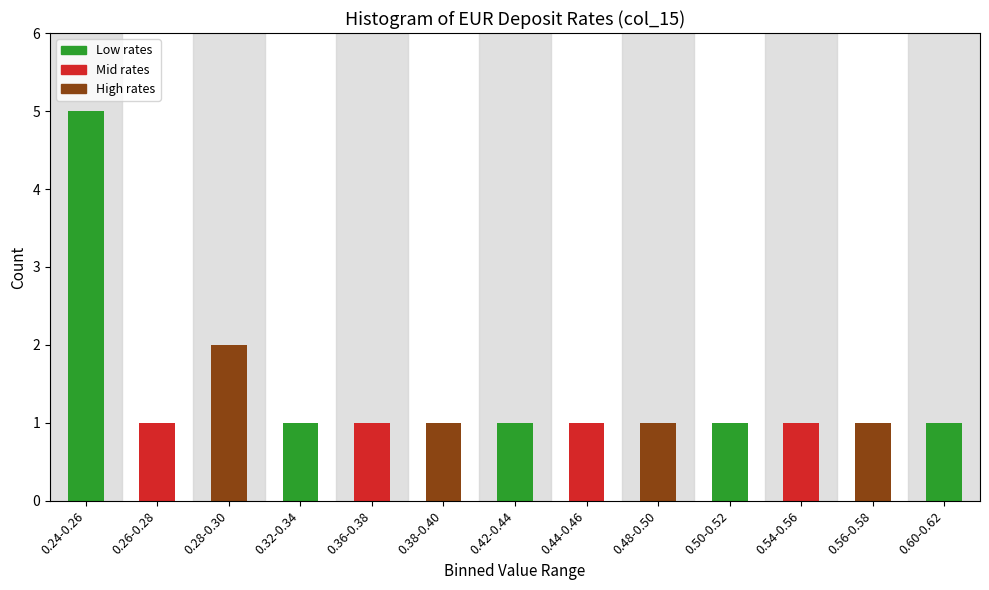

Reading left to right, extract all data points from this chart.

5	1	2	1	1	1	1	1	1	1	1	1	1